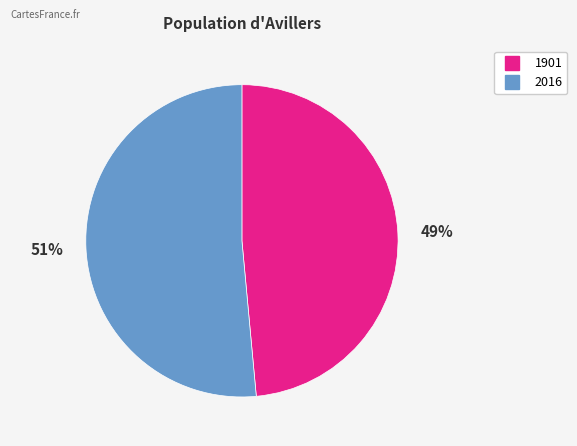

Count the number of slices in the pie.

2